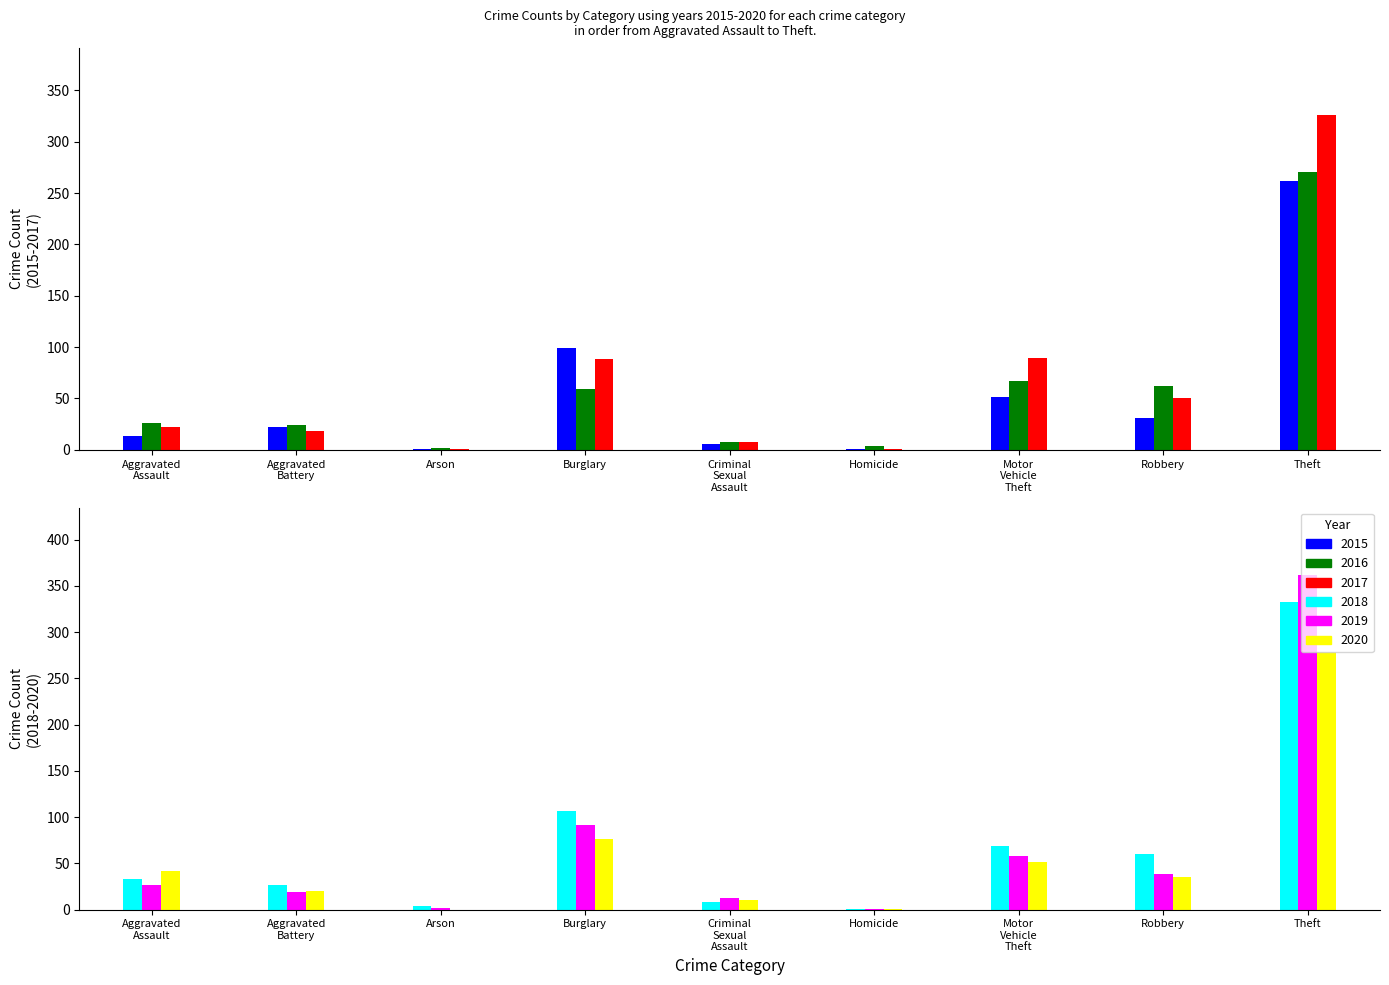

How many bars are there in each group?

6